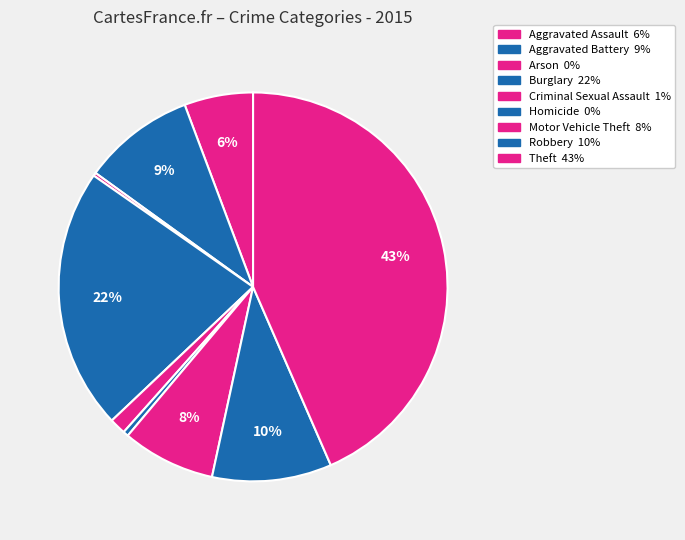

To the nearest percent, what is the average slice percentage?

11%